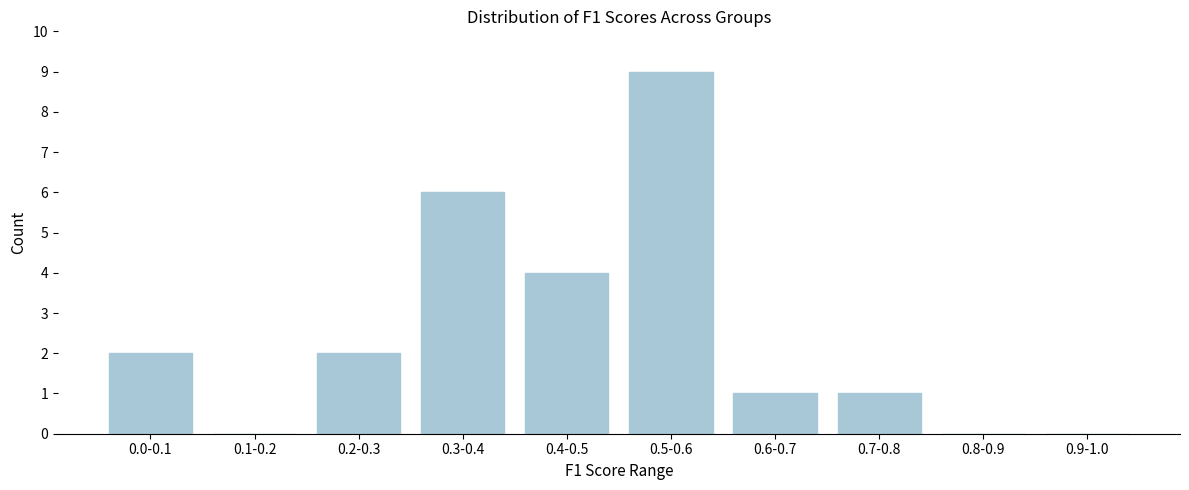

Reading left to right, what are all the values shown in this chart?

0.0-0.1=2	0.1-0.2=0	0.2-0.3=2	0.3-0.4=6	0.4-0.5=4	0.5-0.6=9	0.6-0.7=1	0.7-0.8=1	0.8-0.9=0	0.9-1.0=0